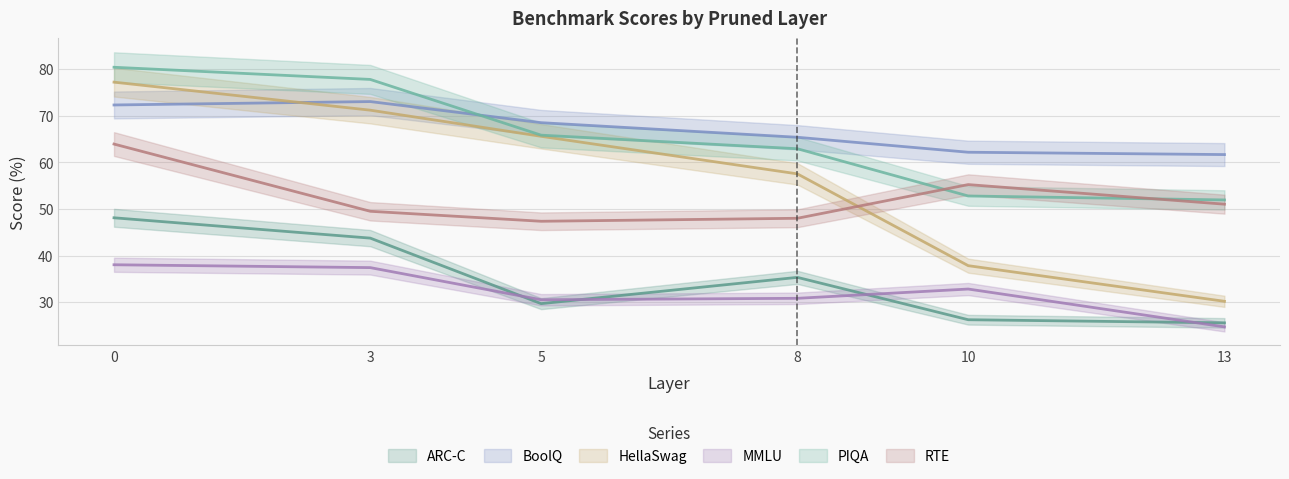

At which label is BoolQ closest to 67?

5